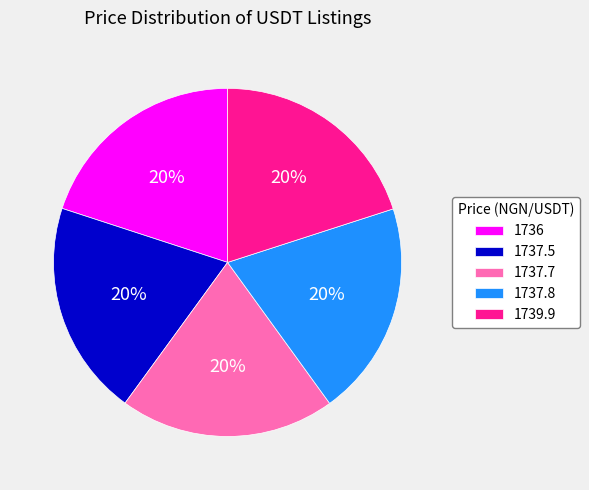

Is the sum of 1736 and 1739.9 greater than half?

No